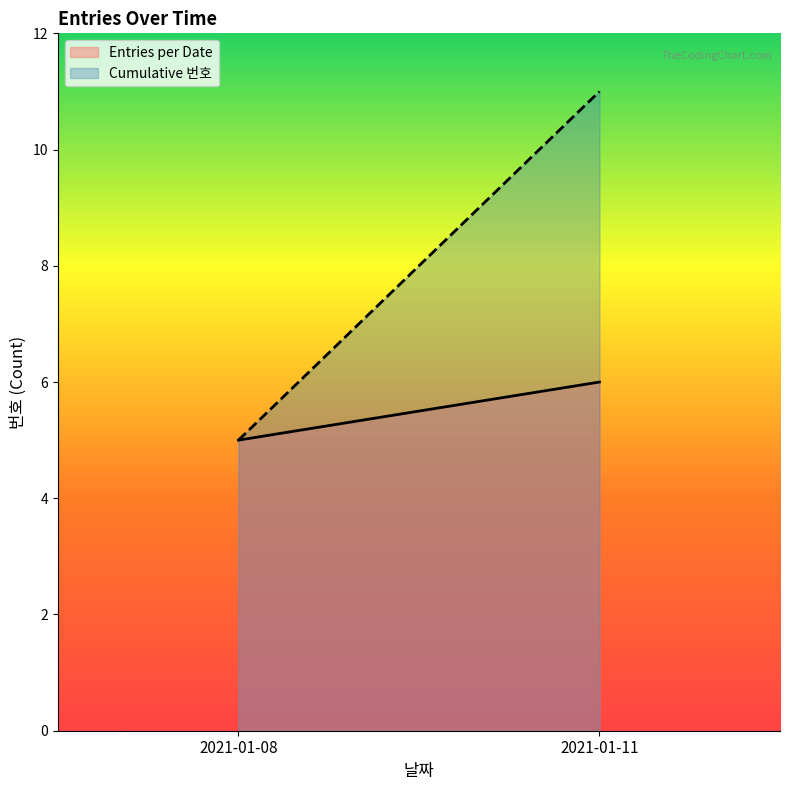

True or false: Cumulative 번호 has a value of 11 at 2021-01-11.

True